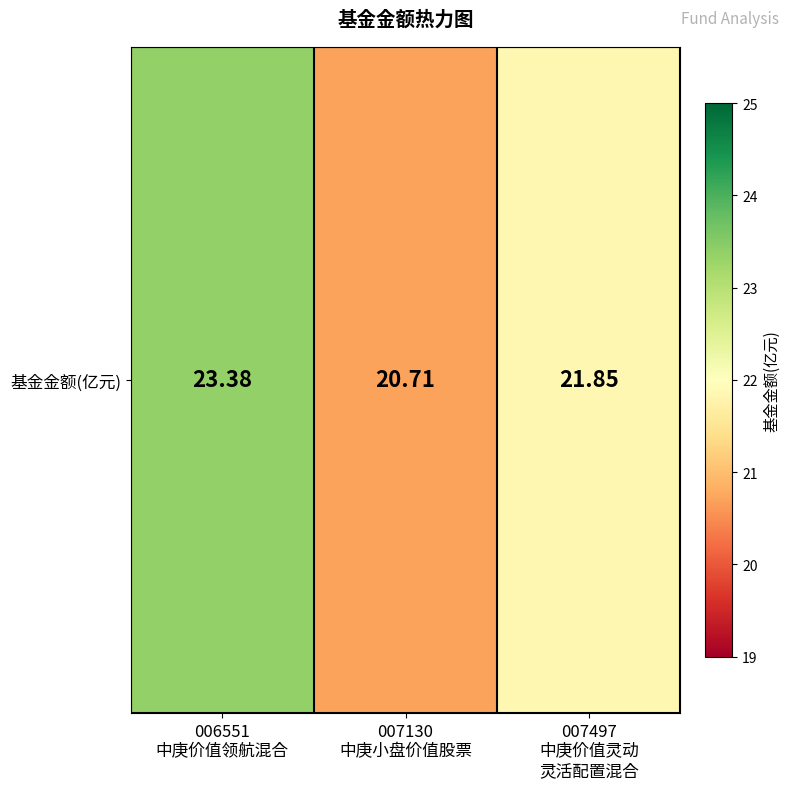

Where does the data first go above 21?

006551
中庚价值领航混合